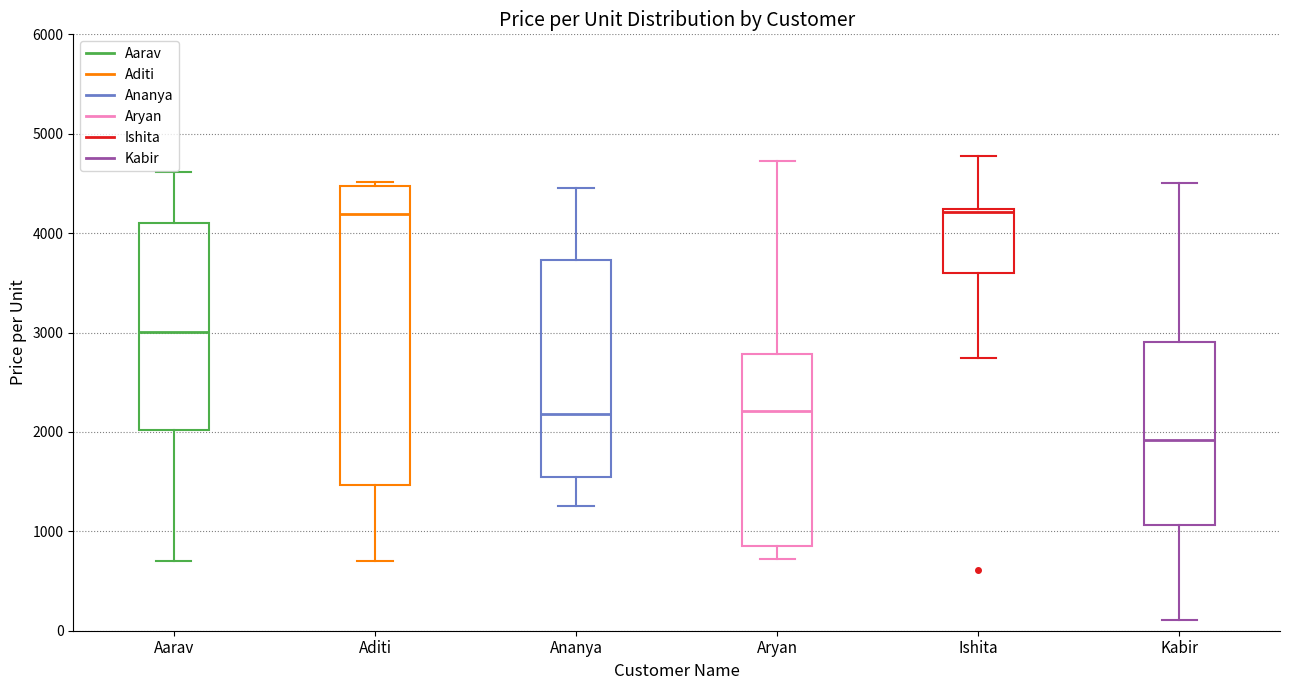

Reading left to right, transcribe this box plot: for each box, give where its median line is, the range the box spans, and where its two whiskers end, as read against the y-axis. The values are not printed on the chart, so give them approximately, as read against the axis.

Aarav: median 3000, box 2000 to 4100, whiskers 700 to 4600
Aditi: median 4200, box 1500 to 4500, whiskers 700 to 4500 (just above the box's upper edge)
Ananya: median 2200, box 1500 to 3700, whiskers 1300 to 4500
Aryan: median 2200, box 900 to 2800, whiskers 700 to 4700
Ishita: median 4200 (just below the box's upper edge), box 3600 to 4200, whiskers 2700 to 4800
Kabir: median 1900, box 1100 to 2900, whiskers 100 to 4500